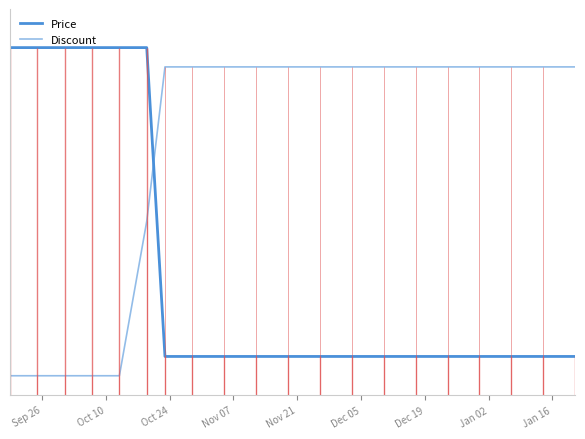

At how many categories does at least one series exceed 60?

20